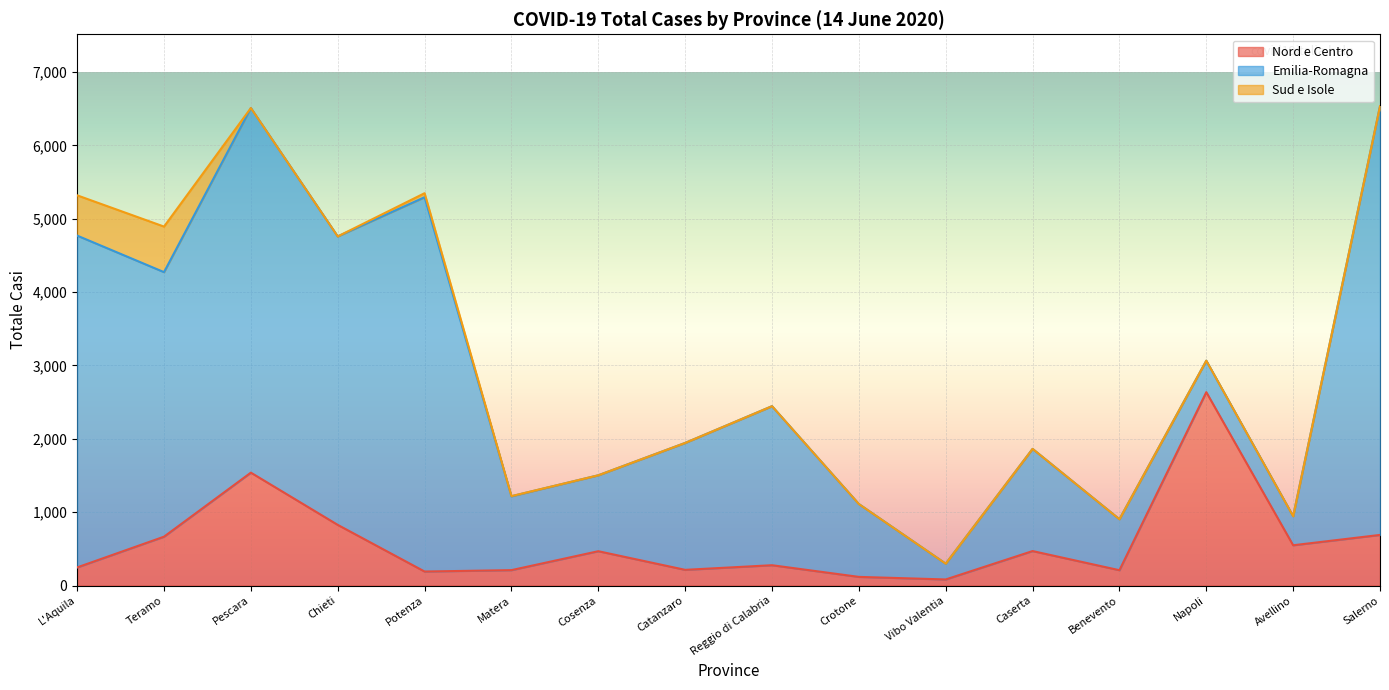

What is the difference between the highest and lowest values at Salerno?

5844